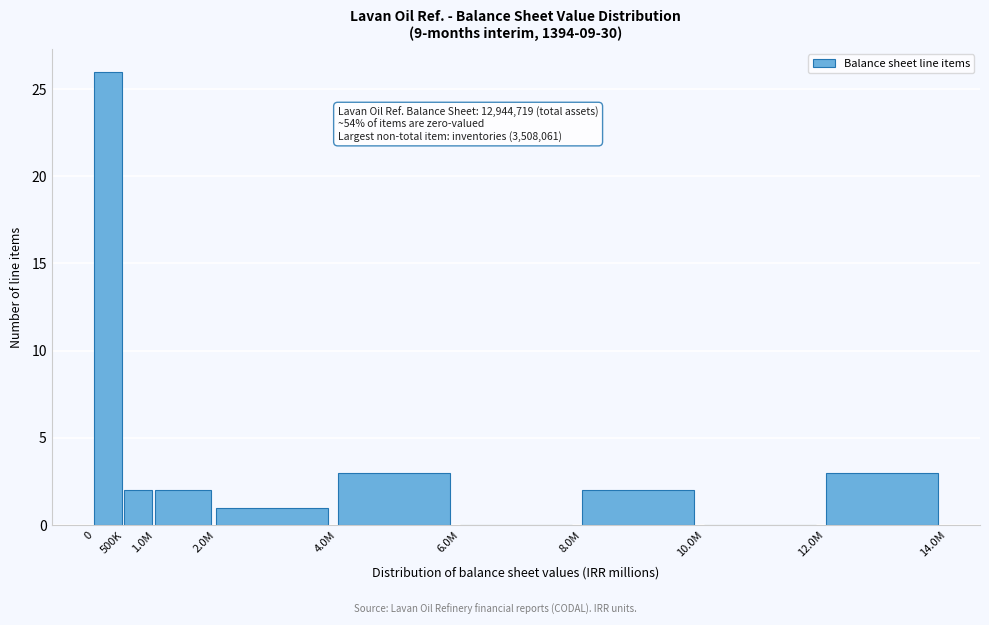

Reading right to left, extract all data points from this chart.

12.0M=3	10.0M=0	8.0M=2	6.0M=0	4.0M=3	2.0M=1	1.0M=2	500K=2	0=26